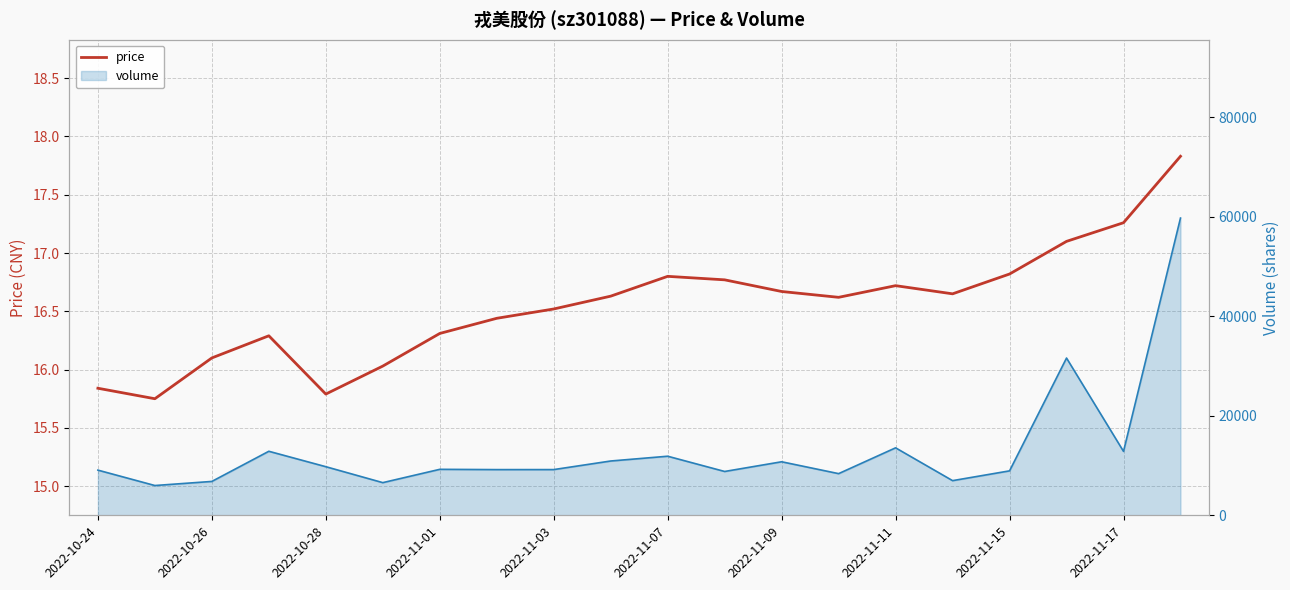

What is the value of the 15th point from the left?

16.7